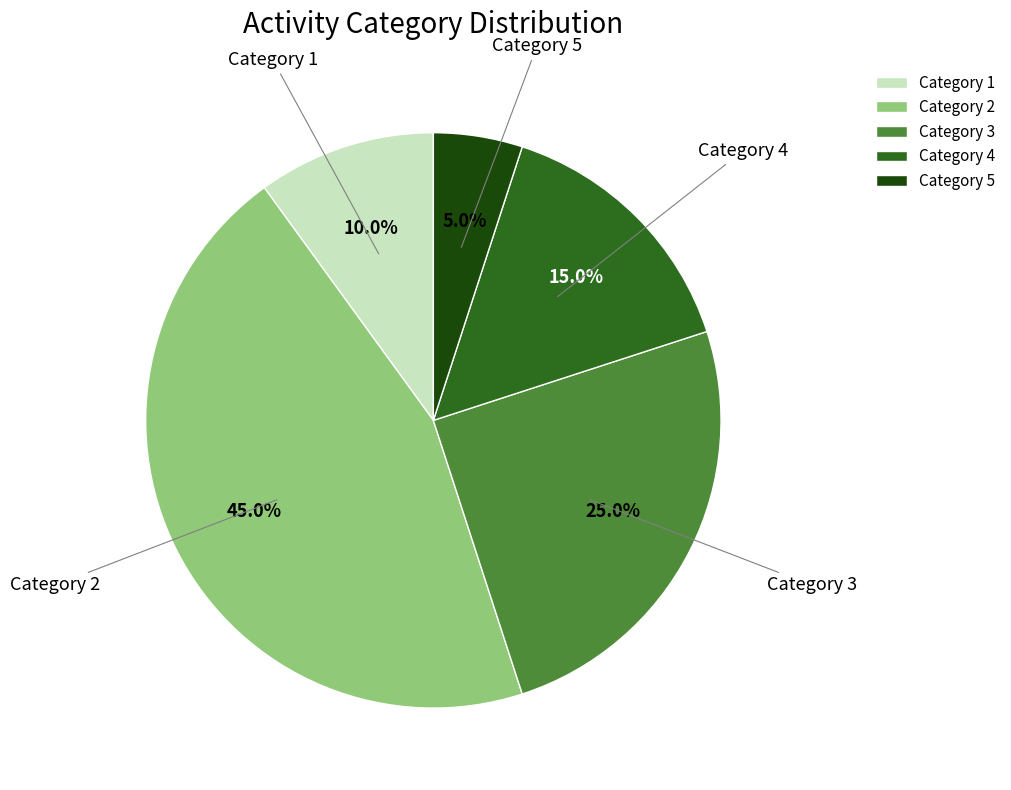

What is the smallest slice in the pie chart?

Category 5